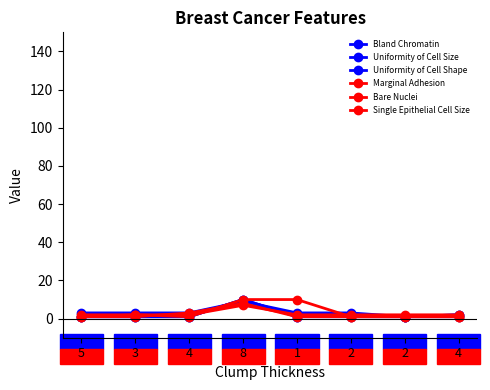

At how many categories does at least one series exceed 5?

2